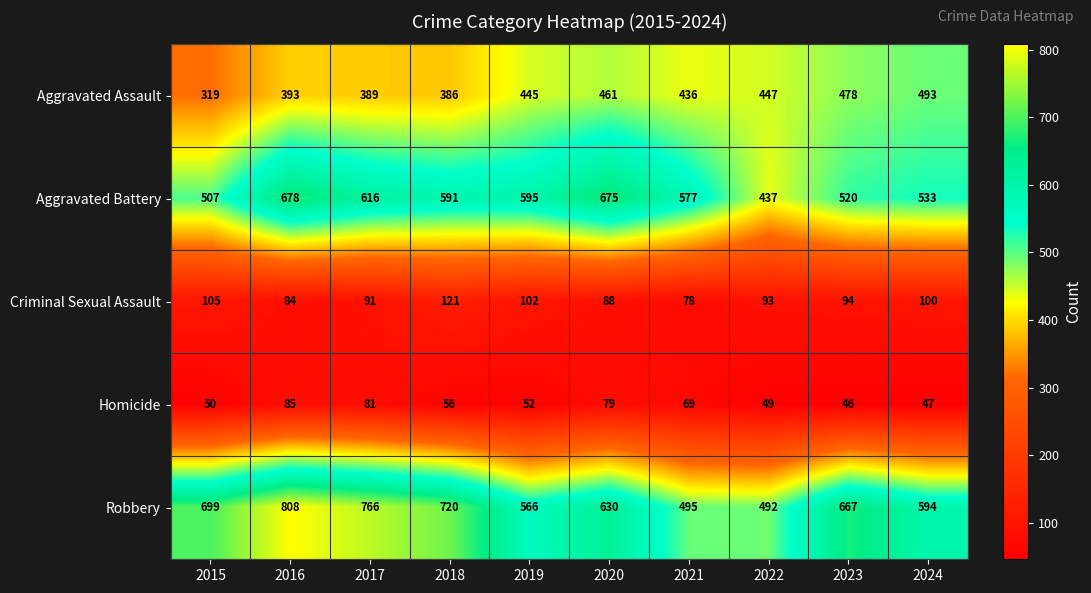

How many data points does each series have?

10